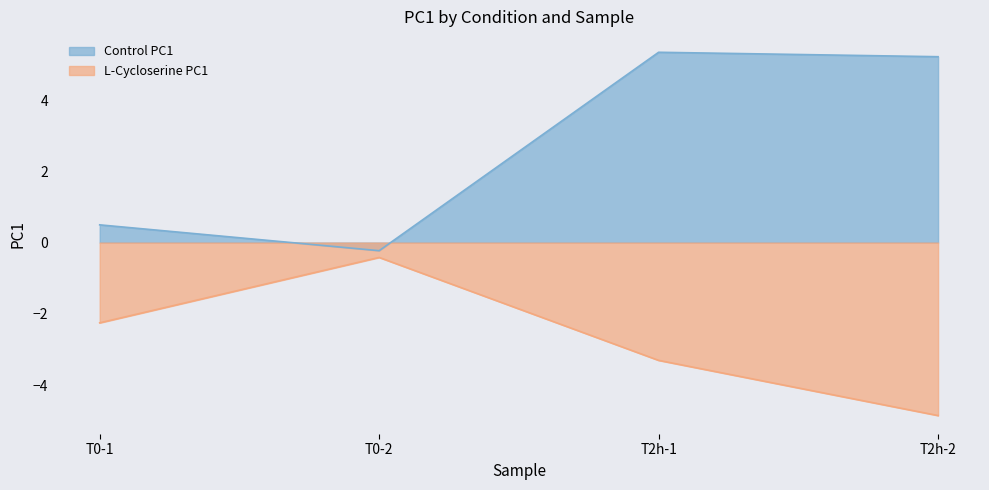

What is the average value of the L-Cycloserine PC1 series?

-2.7